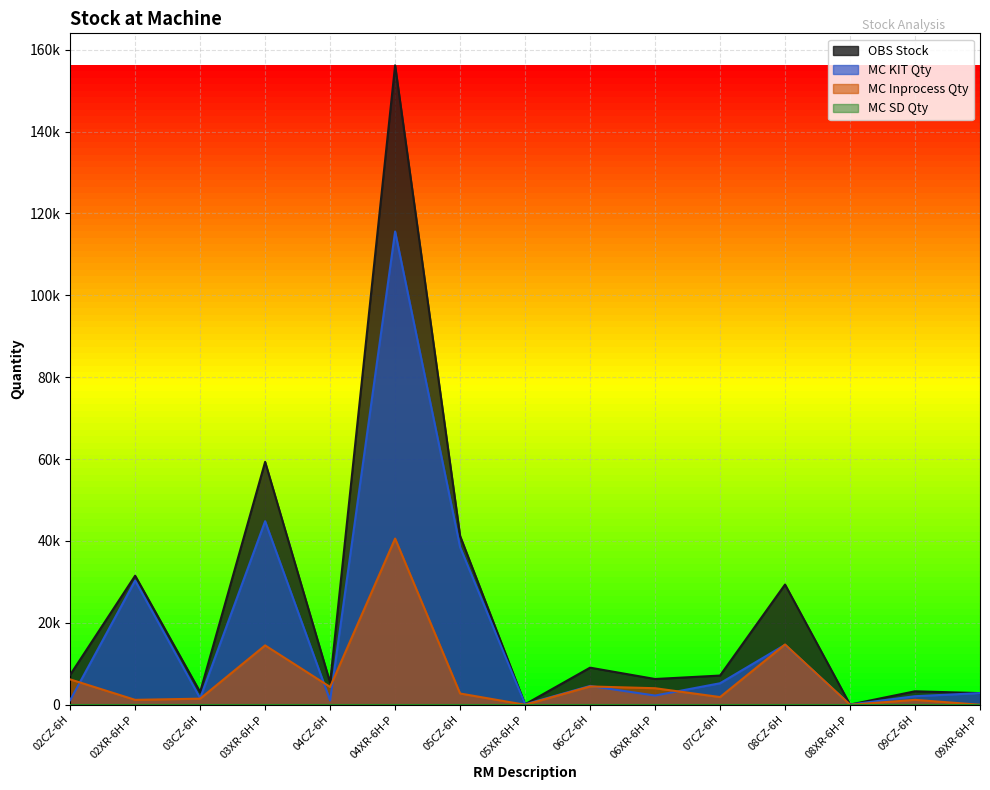

Reading right to left, list all the values displayed in this chart.

MC KIT Qty: 2845	2089	45	14646	5253	2249	4592	110	38483	115594	1054	44828	1611	30325	1110
MC Inprocess Qty: 0	1200	0	14720	1880	4040	4470	0	2750	40595	4350	14500	1490	1200	6200
OBS Stock: 2845	3289	45	29366	7133	6289	9062	110	41233	156189	5404	59328	3101	31525	7310